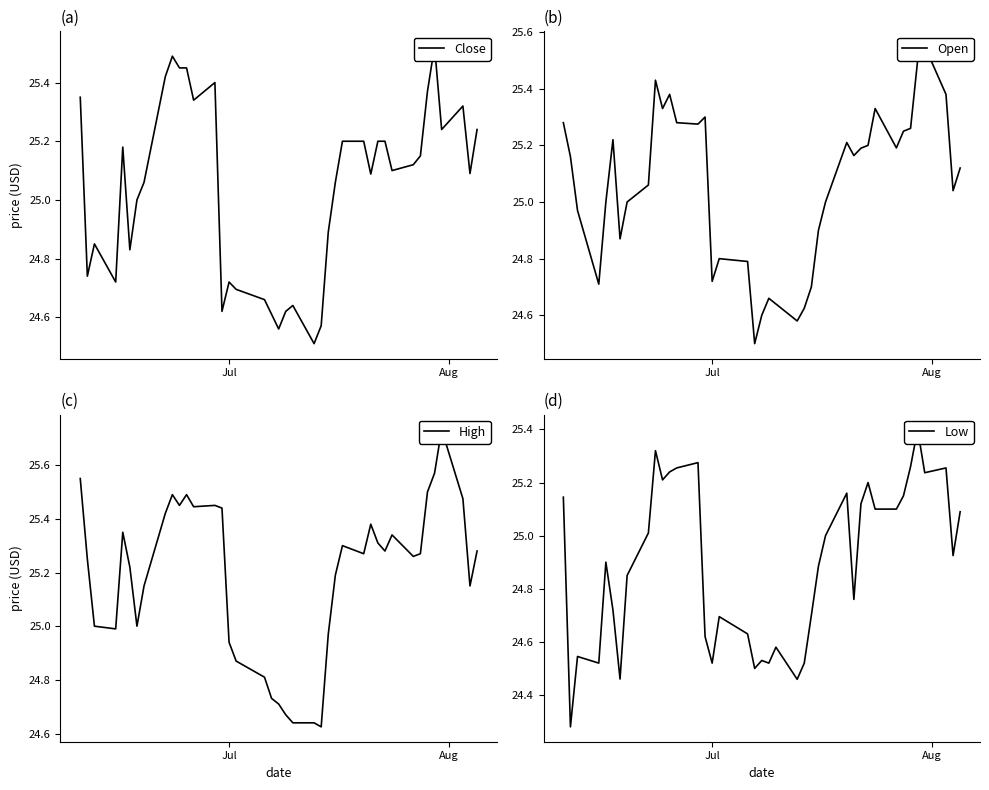

What is the maximum value for Open?

25.5